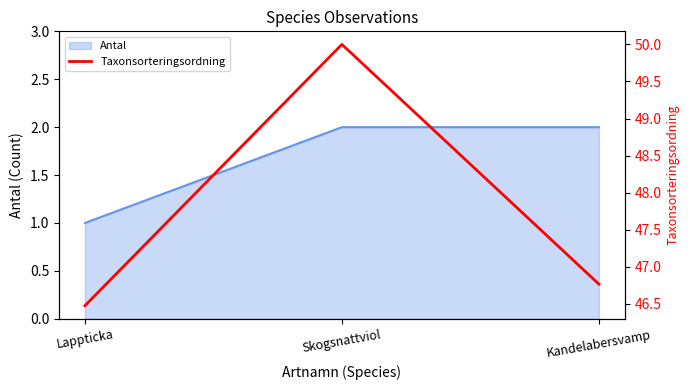

What is the greatest value displayed?

50.0